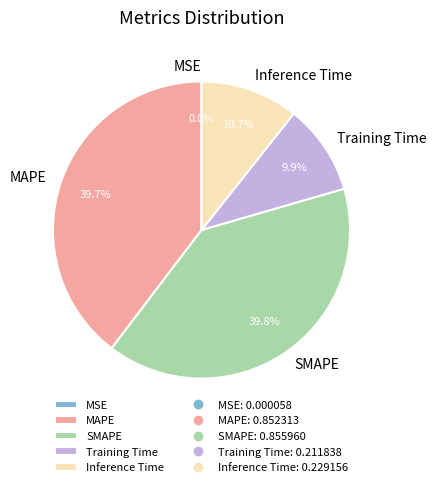

What percentage is the Training Time slice, to the nearest percent?

10%